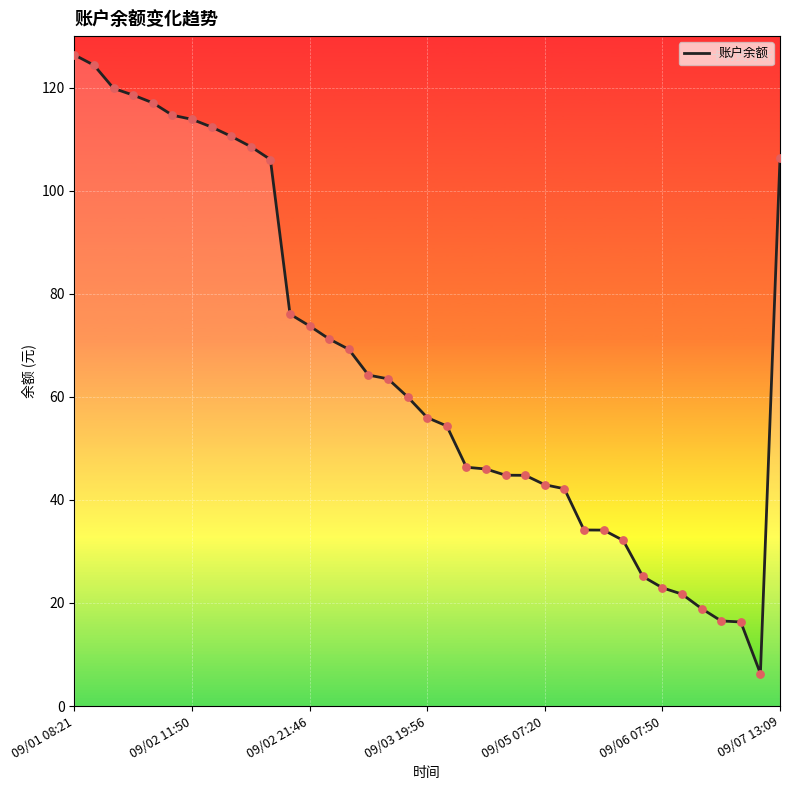

What is the difference between the maximum and minimum values?

120.0